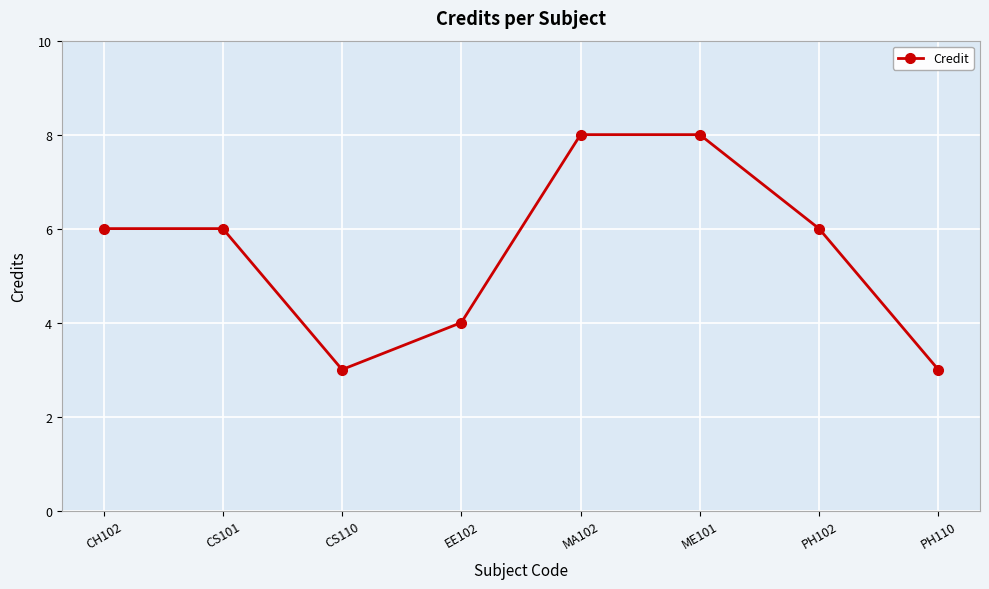

What is the greatest value displayed?

8